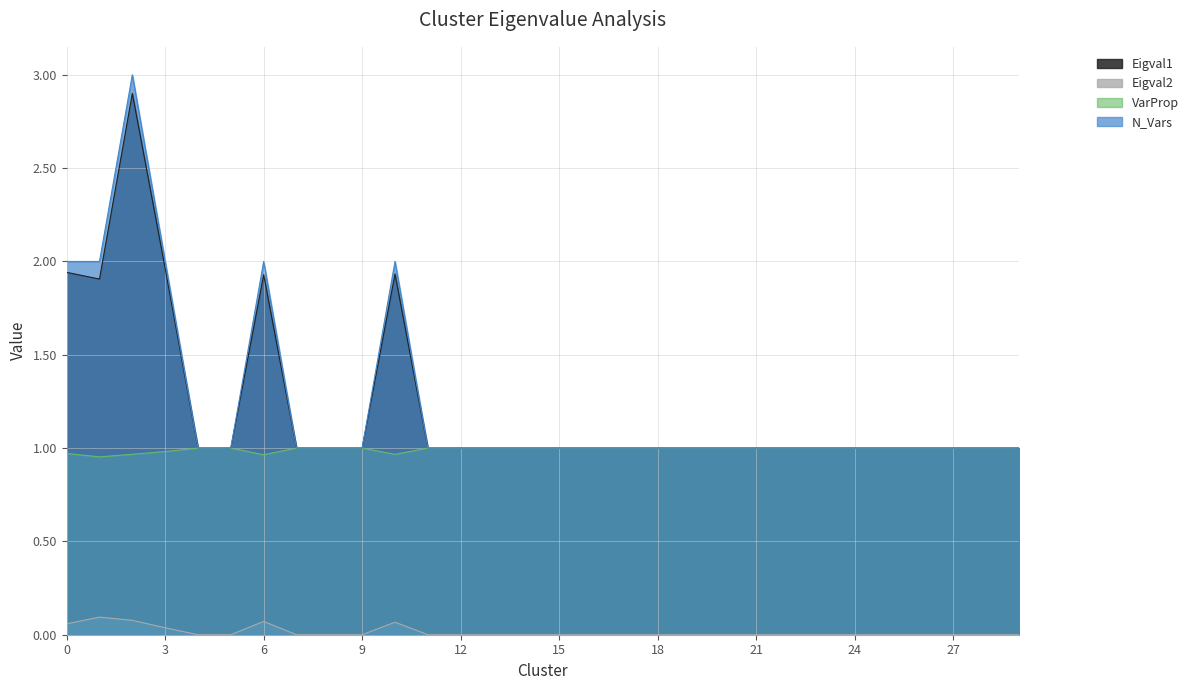

Reading right to left, what are all the values shown in this chart?

Eigval1: 1.0	1.0	1.0	1.0	1.0	1.0	1.0	1.0	1.0	1.0	1.0	1.0	1.0	1.0	1.0	1.0	1.0	1.0	1.0	1.9	1.0	1.0	1.0	1.9	1.0	1.0	2.0	2.9	1.9	1.9
Eigval2: 0.0	0.0	0.0	0.0	0.0	0.0	0.0	0.0	0.0	0.0	0.0	0.0	0.0	0.0	0.0	0.0	0.0	0.0	0.0	0.1	0.0	0.0	0.0	0.1	0.0	0.0	0.0	0.1	0.1	0.1
VarProp: 1.0	1.0	1.0	1.0	1.0	1.0	1.0	1.0	1.0	1.0	1.0	1.0	1.0	1.0	1.0	1.0	1.0	1.0	1.0	1.0	1.0	1.0	1.0	1.0	1.0	1.0	1.0	1.0	1.0	1.0
N_Vars: 1.0	1.0	1.0	1.0	1.0	1.0	1.0	1.0	1.0	1.0	1.0	1.0	1.0	1.0	1.0	1.0	1.0	1.0	1.0	2.0	1.0	1.0	1.0	2.0	1.0	1.0	2.0	3.0	2.0	2.0